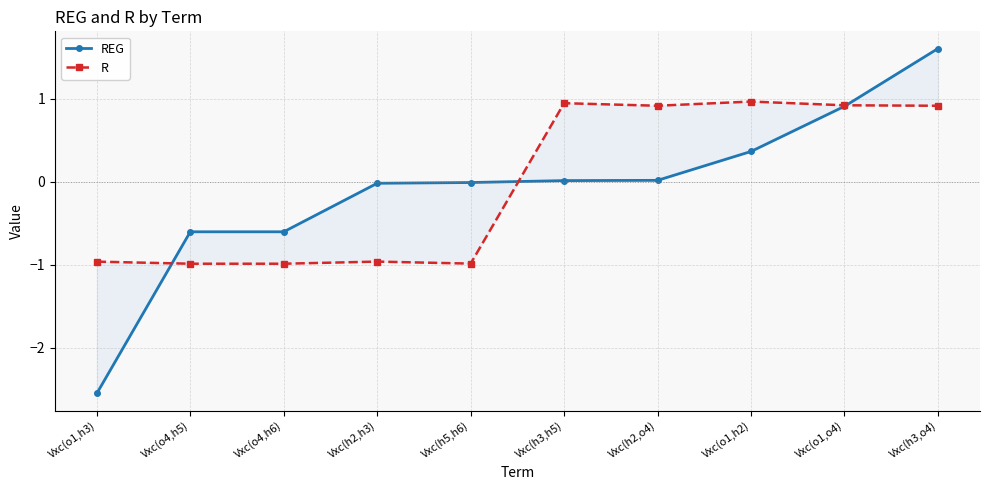

Reading right to left, list all the values displayed in this chart.

REG: 1.6	0.9	0.4	0.0	0.0	-0.0	-0.0	-0.6	-0.6	-2.6
R: 0.9	0.9	1.0	0.9	0.9	-1.0	-1.0	-1.0	-1.0	-1.0